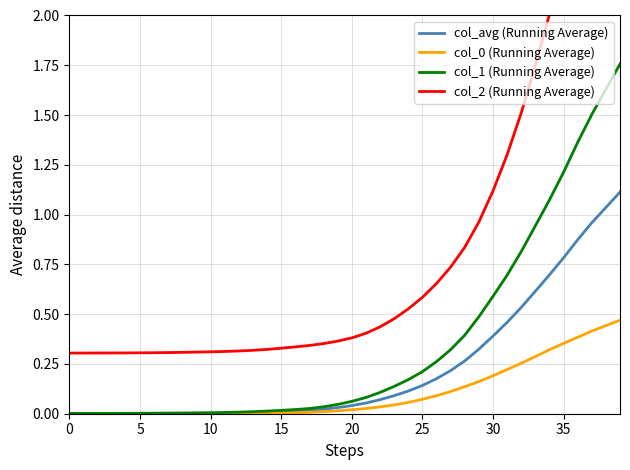

At how many categories does at least one series exceed 0?

40